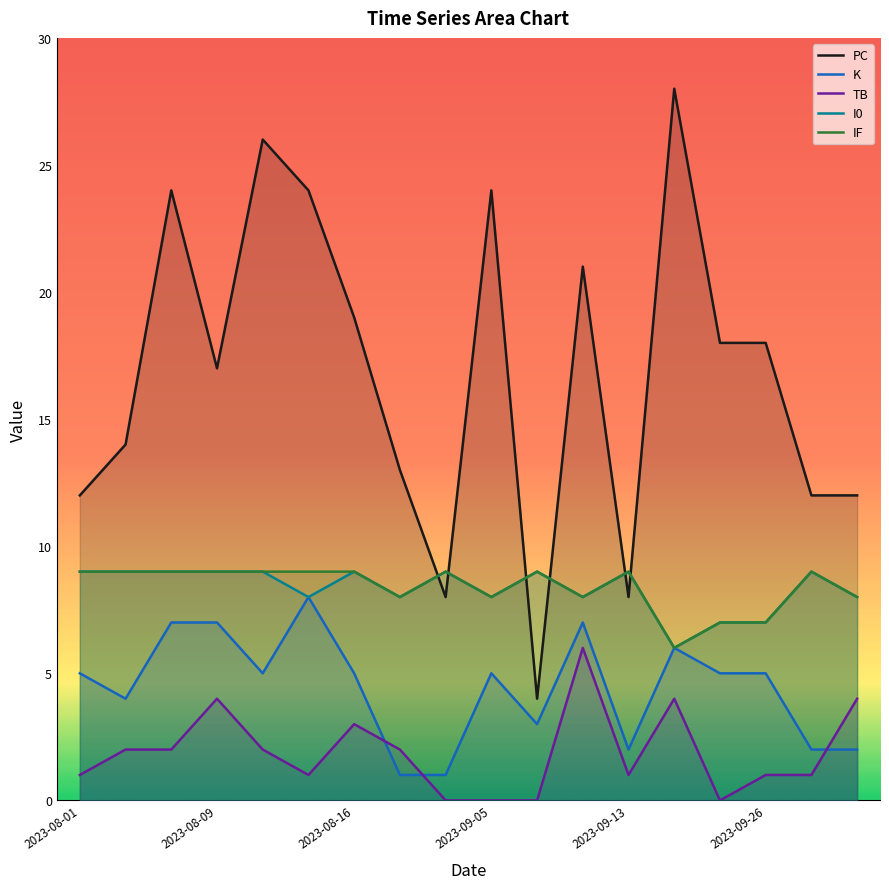

What is the sum of all I0 values?

150